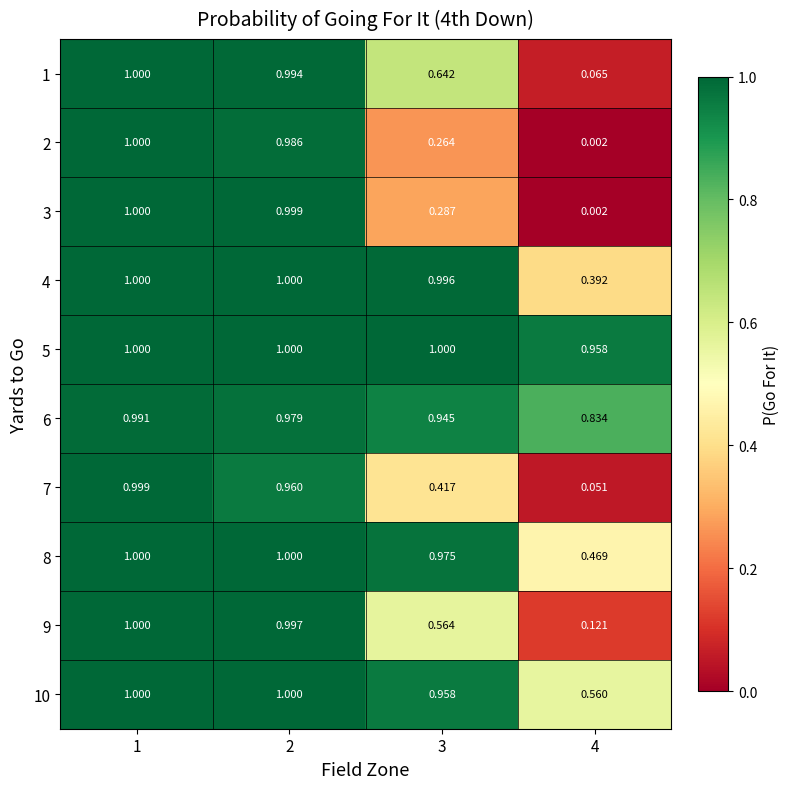

Which series has the largest total across all categories?

5